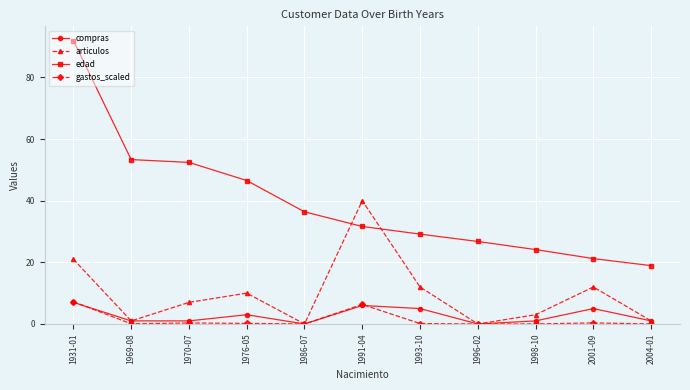

Where is the first local minimum for articulos?

1969-08